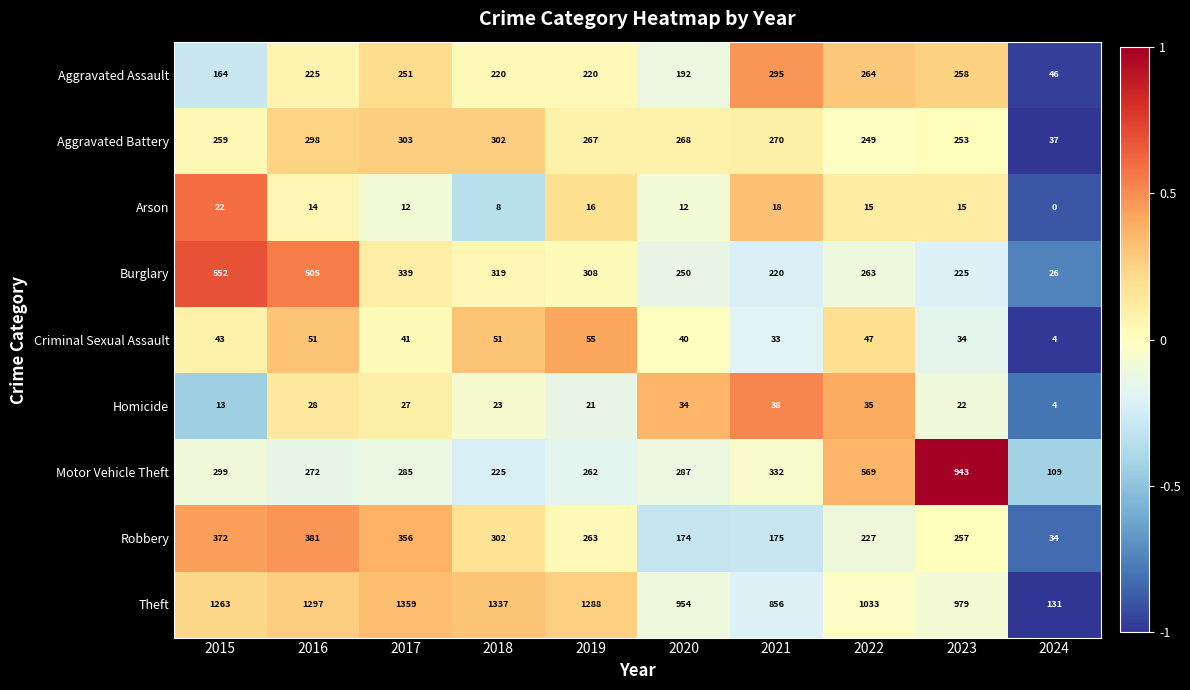

At which label is Motor Vehicle Theft closest to 526?

2022